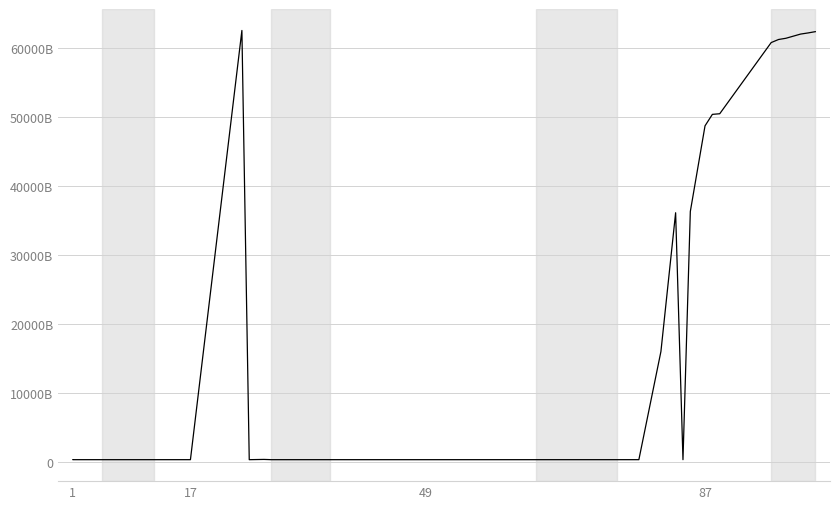

Does the chart display data point markers on the line(s)?

No